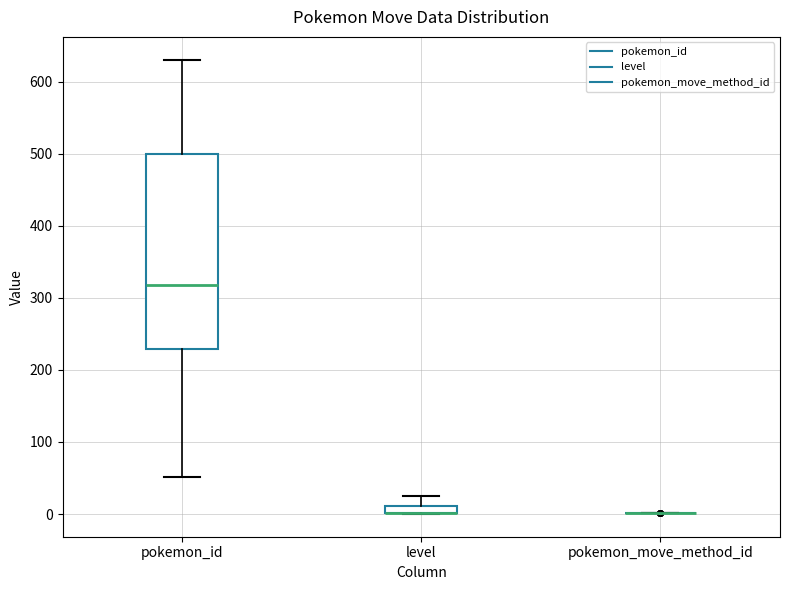

Which box is the tallest, from its lower edge to its upper edge?

pokemon_id